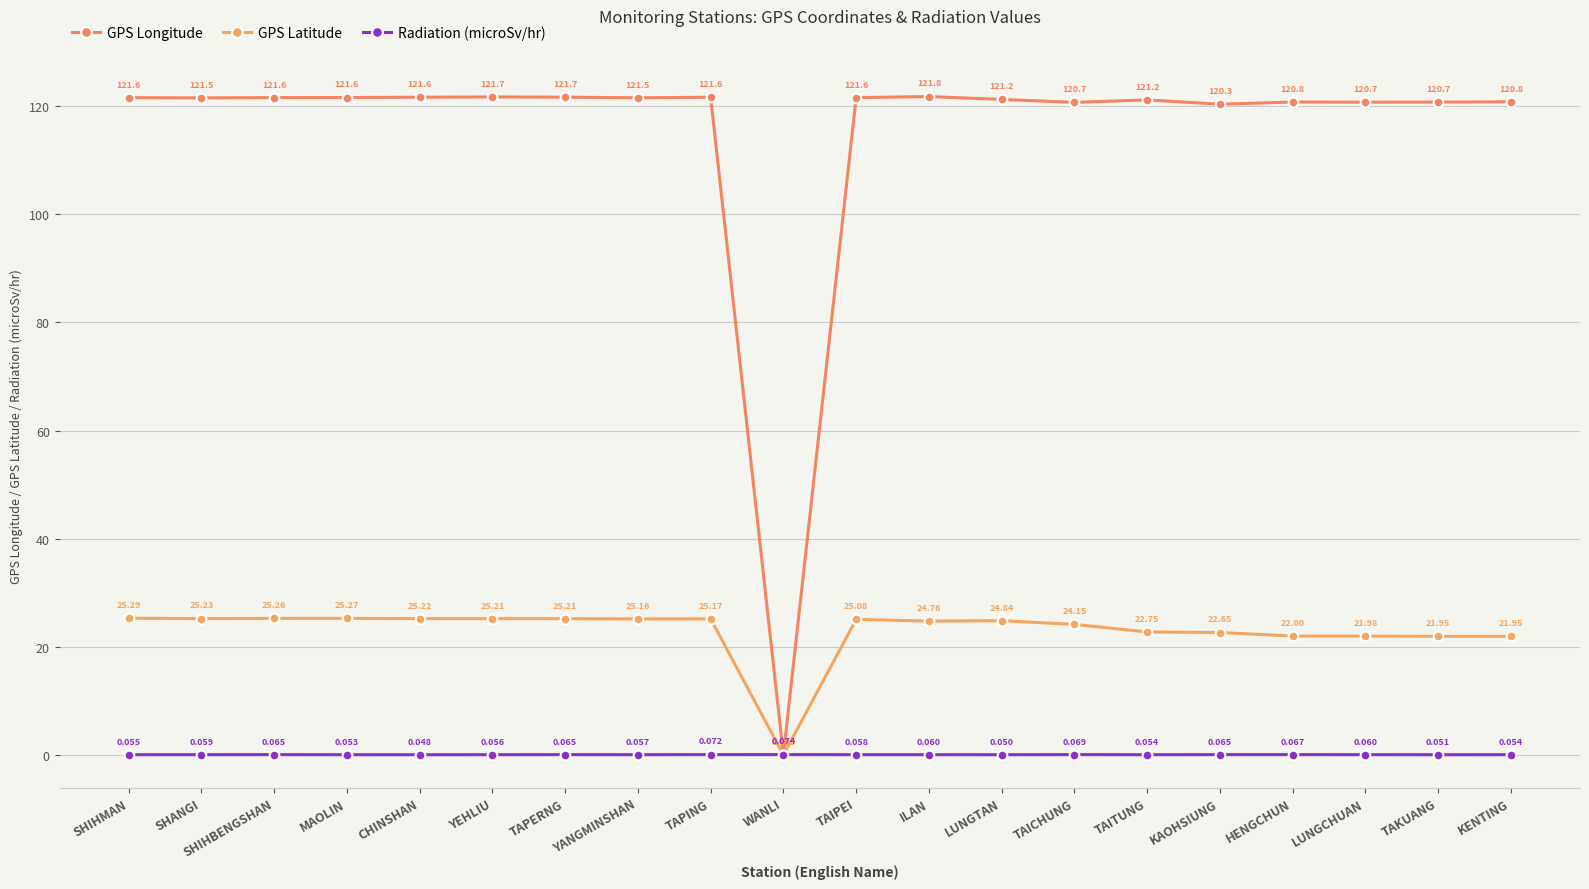

What is the label of the 13th point from the right?

YANGMINSHAN